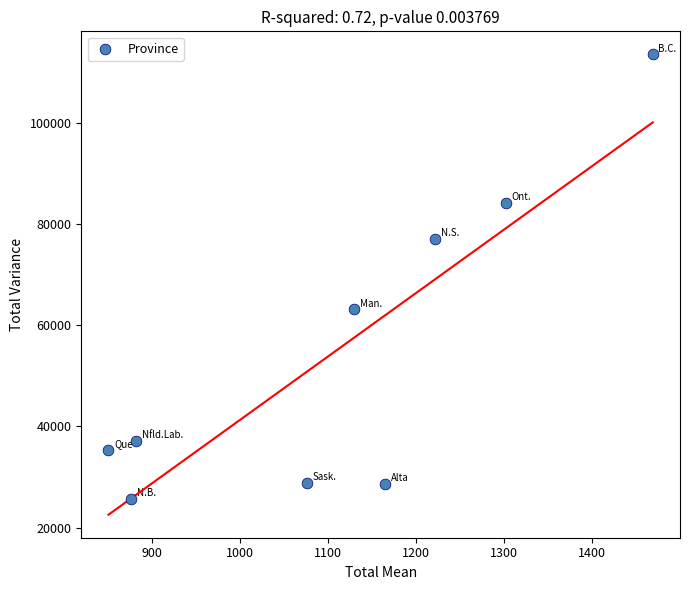

What Y value in the scatter plot is closest to 69588?

63147.1